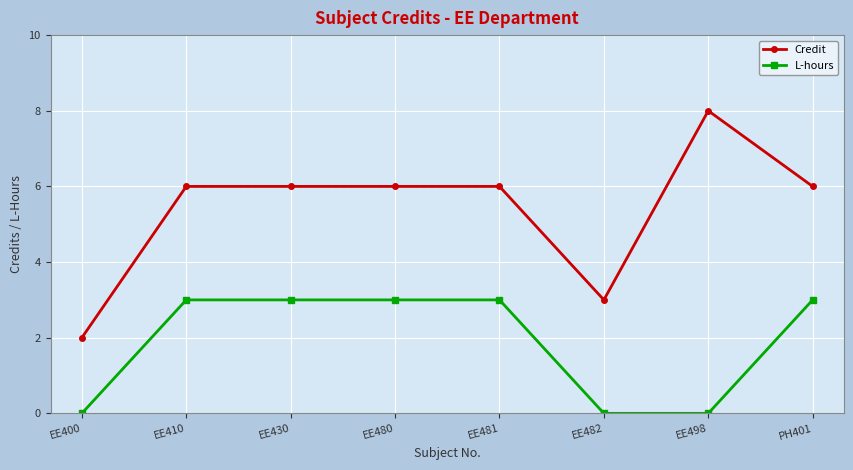

Reading left to right, extract all data points from this chart.

Credit: EE400=2	EE410=6	EE430=6	EE480=6	EE481=6	EE482=3	EE498=8	PH401=6
L-hours: EE400=0	EE410=3	EE430=3	EE480=3	EE481=3	EE482=0	EE498=0	PH401=3